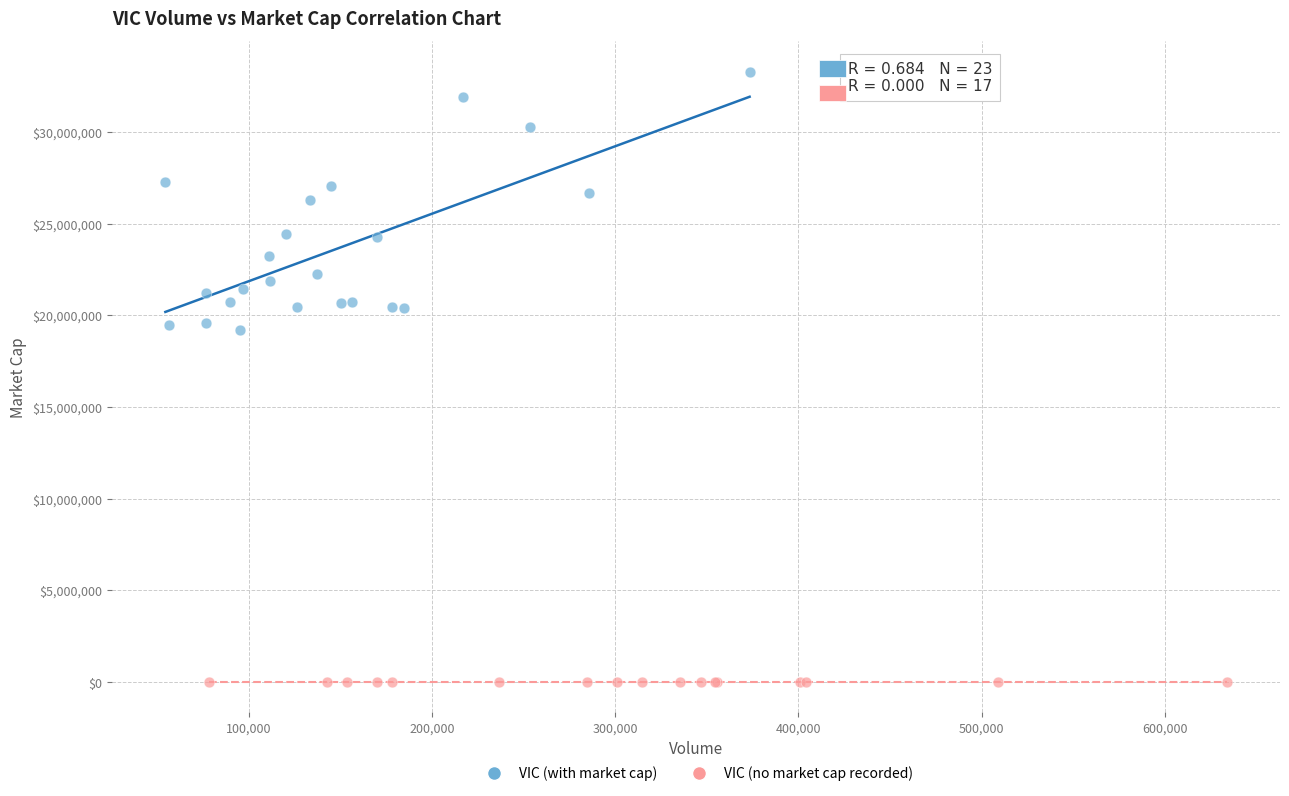

Which series reaches the minimum Y coordinate?

VIC (no market cap recorded)